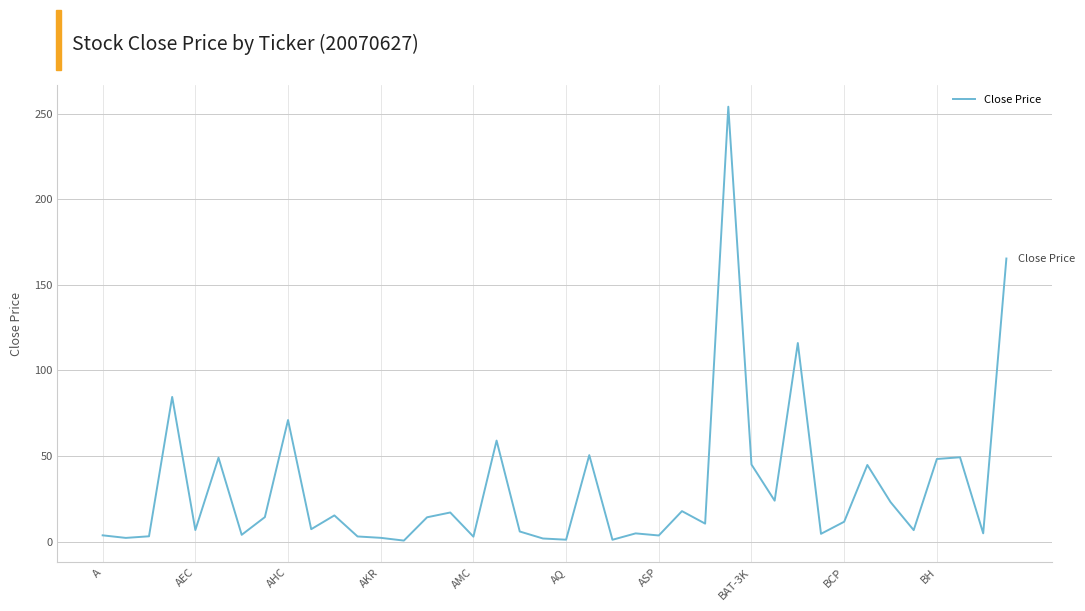

What is the maximum value shown in the chart?

254.0